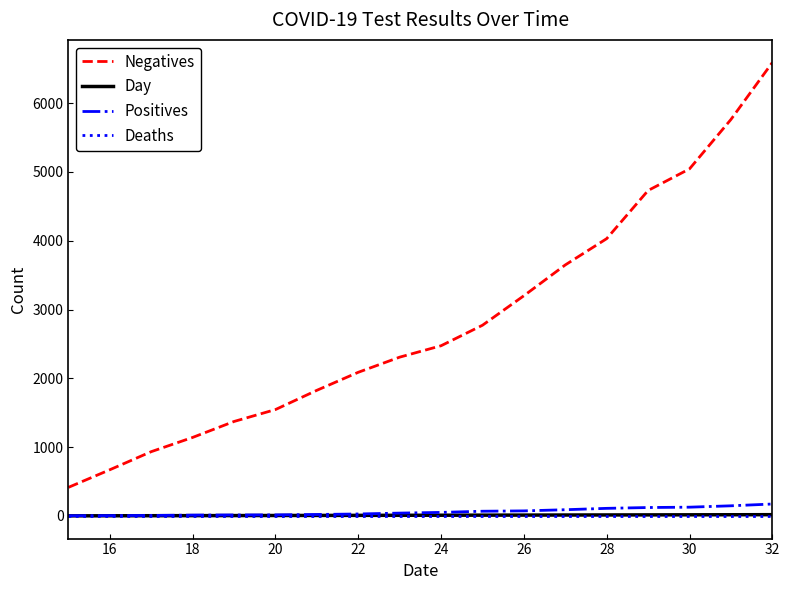

True or false: Negatives and Day intersect in this chart.

False